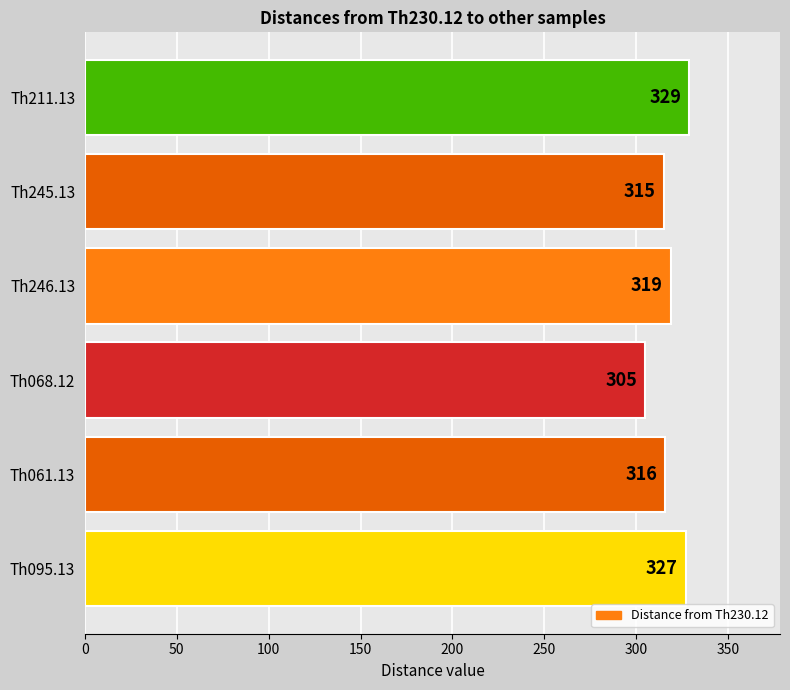

Rank the categories by value from lowest to highest.

Th068.12, Th245.13, Th061.13, Th246.13, Th095.13, Th211.13